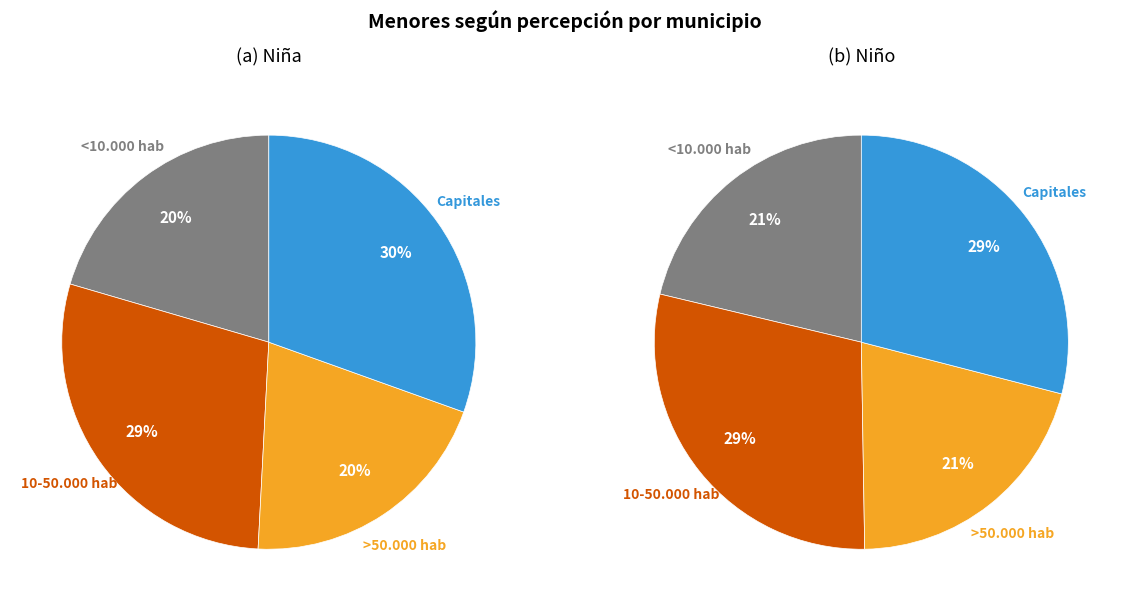

How many segments does this pie chart have?

4